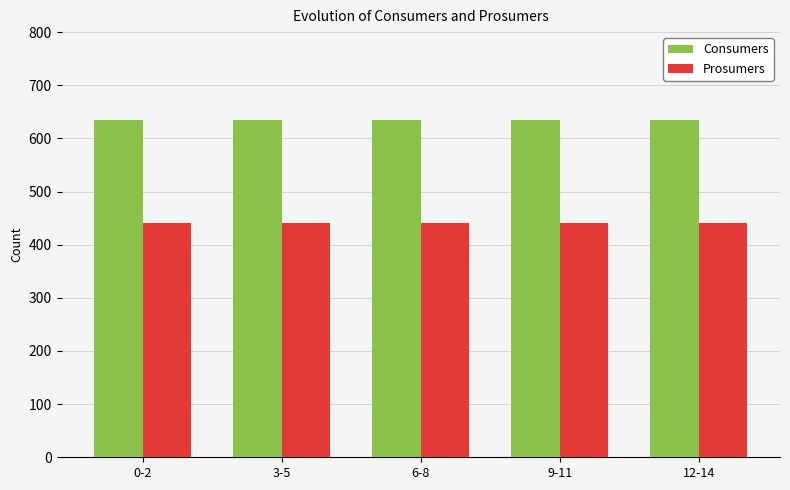

Rank the series at 9-11 from lowest to highest value.

Prosumers, Consumers